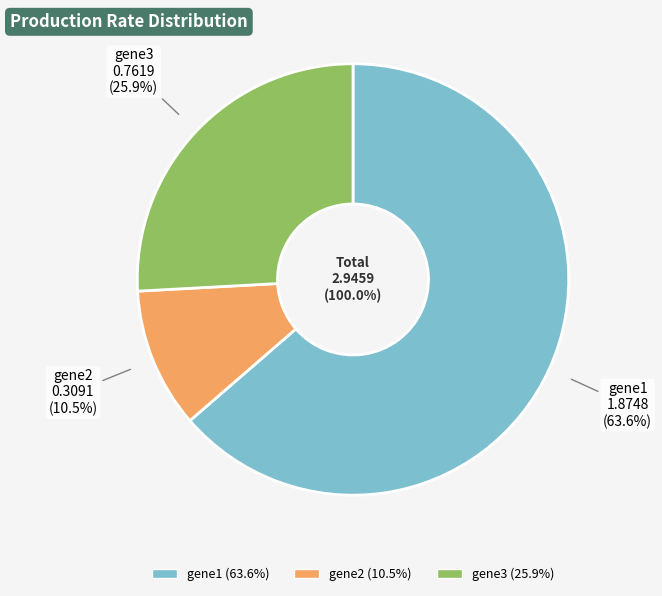

To the nearest percent, what percentage of the pie is gene3?

26%